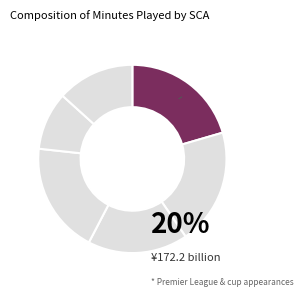

Count the number of slices in the pie.

6